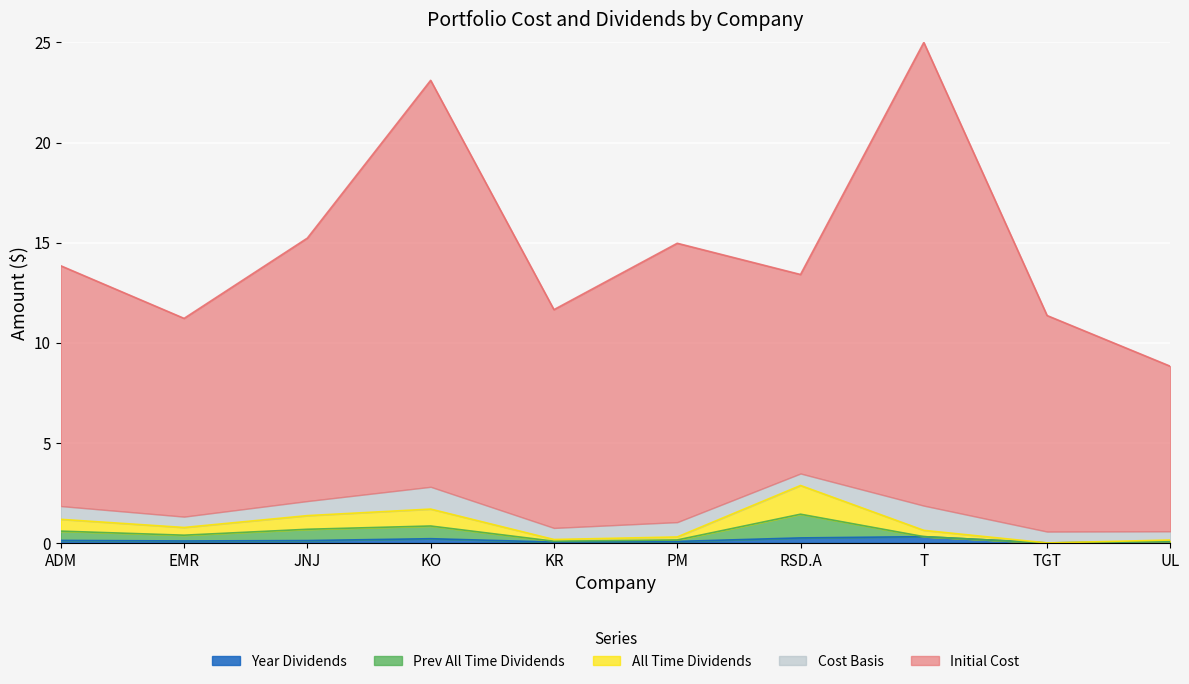

Does the chart display data point markers on the line(s)?

No